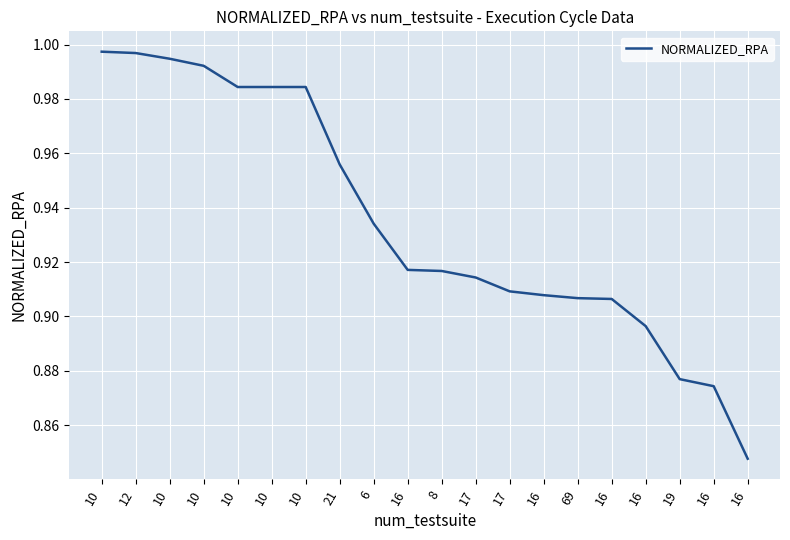

Reading left to right, extract all data points from this chart.

10=1.0	12=1.0	10=1.0	10=1.0	10=1.0	10=1.0	10=1.0	21=1.0	6=0.9	16=0.9	8=0.9	17=0.9	17=0.9	16=0.9	69=0.9	16=0.9	16=0.9	19=0.9	16=0.9	16=0.8